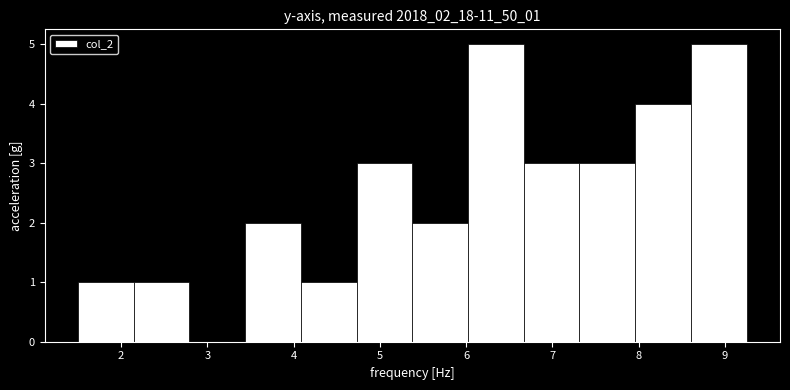

Reading left to right, transcribe this chart: for each bar, give the range it covers on the x-axis and its height. Neither the bar edges nor the heights are printed on the chart, so give them approximately, as read against the axes.

1.5 to 2.1: 1
2.1 to 2.8: 1
2.8 to 3.4: 0
3.4 to 4.1: 2
4.1 to 4.7: 1
4.7 to 5.4: 3
5.4 to 6.0: 2
6.0 to 6.7: 5
6.7 to 7.3: 3
7.3 to 8.0: 3
8.0 to 8.6: 4
8.6 to 9.3: 5